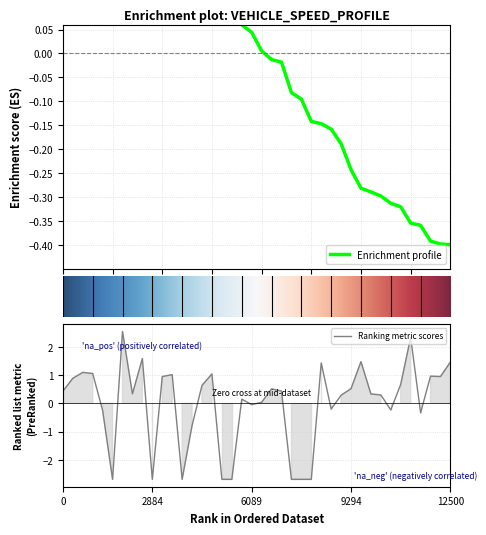

Reading right to left, list all the values displayed in this chart.

entry: -0.4	-0.4	-0.4	-0.4	-0.4	-0.3	-0.3	-0.3	-0.3	-0.3	-0.2	-0.2	-0.2	-0.1	-0.1	-0.1	-0.1	-0.0	-0.0	0.0	0.0	0.1	0.1	0.2	0.2	0.2	0.2	0.2	0.2	0.2	0.2	0.2	0.3	0.3	0.3	0.3	0.3	0.4	0.4	0.4
instspeed: 1.5	0.9	1.0	-0.3	2.3	0.7	-0.2	0.3	0.3	1.5	0.5	0.3	-0.2	1.4	-2.7	-2.7	-2.7	0.4	0.5	0.0	-0.0	0.1	-2.7	-2.7	1.0	0.6	-0.8	-2.7	1.0	0.9	-2.7	1.6	0.3	2.5	-2.7	-0.3	1.1	1.1	0.9	0.4